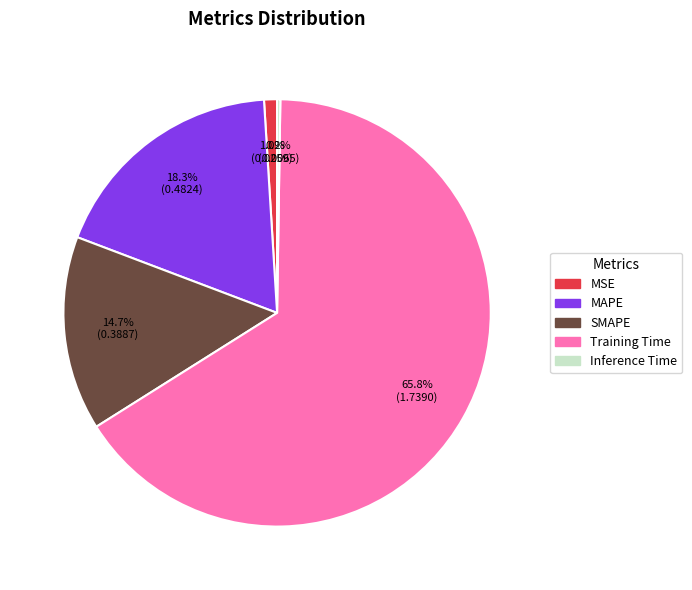

Which category has the biggest portion of the pie?

Training Time